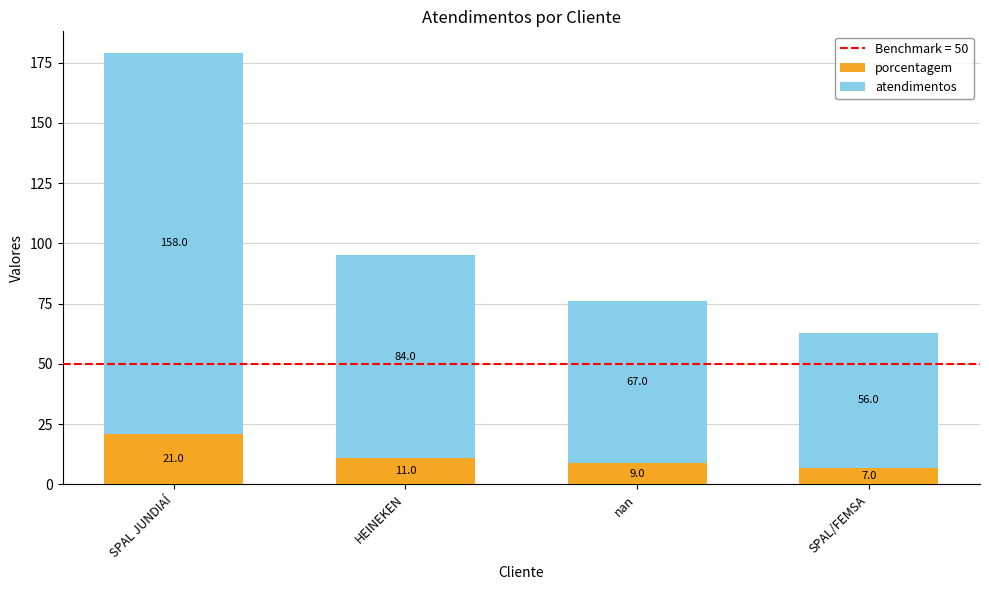

At which category is the sum across all series the highest?

SPAL JUNDIAÍ